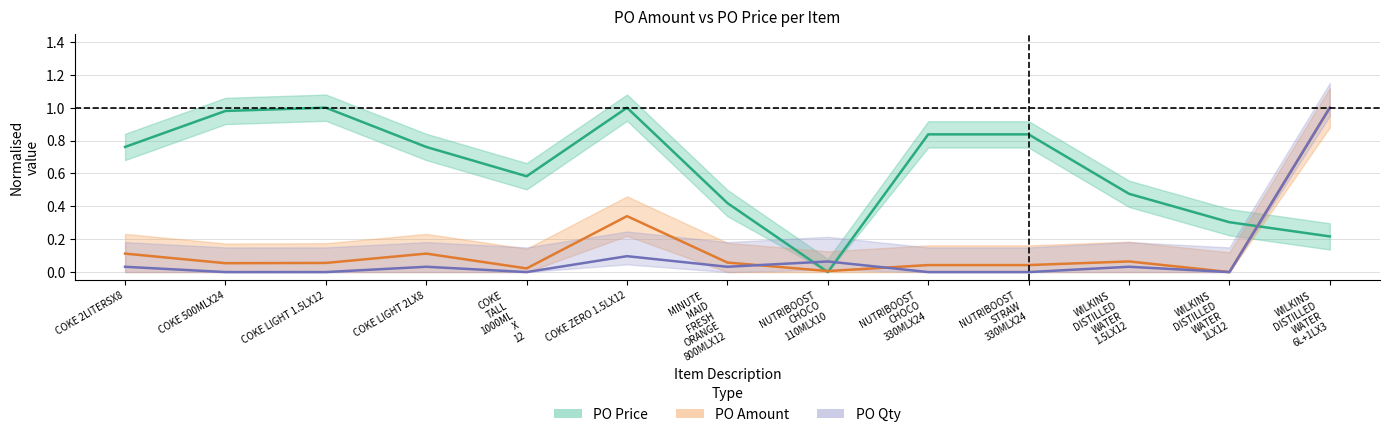

Is it true that PO Price equals 0.8 at COKE
TALL
1000ML
X
12?

False